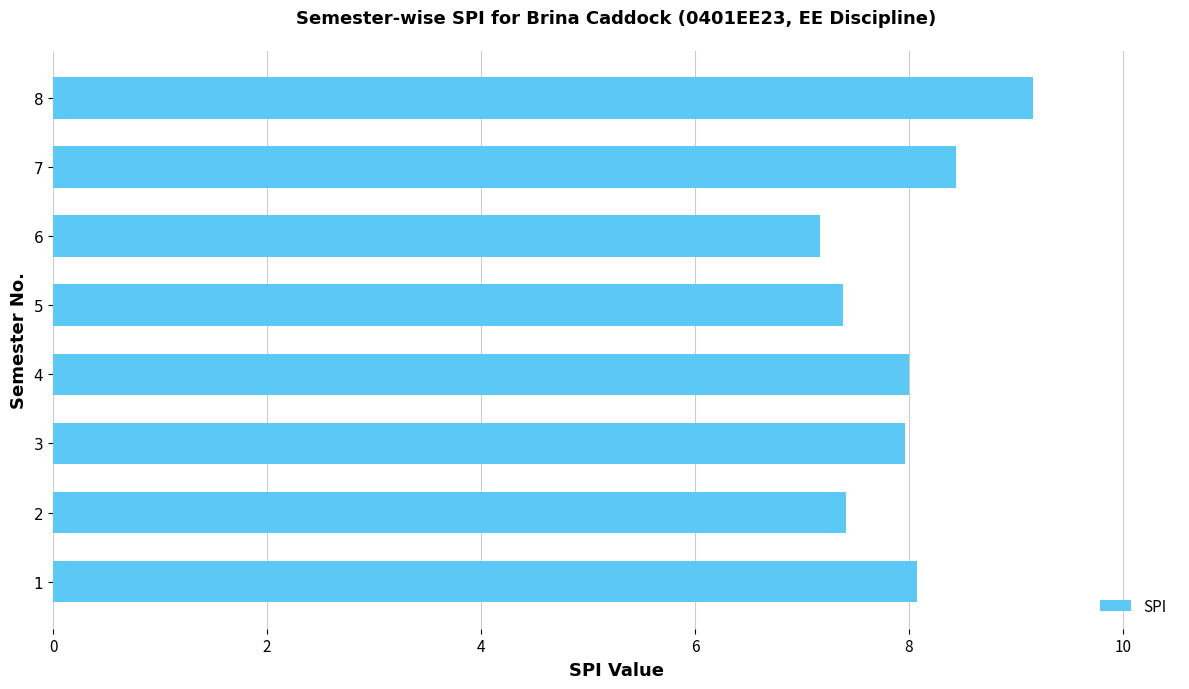

What is the approximate value at 4?

8.0